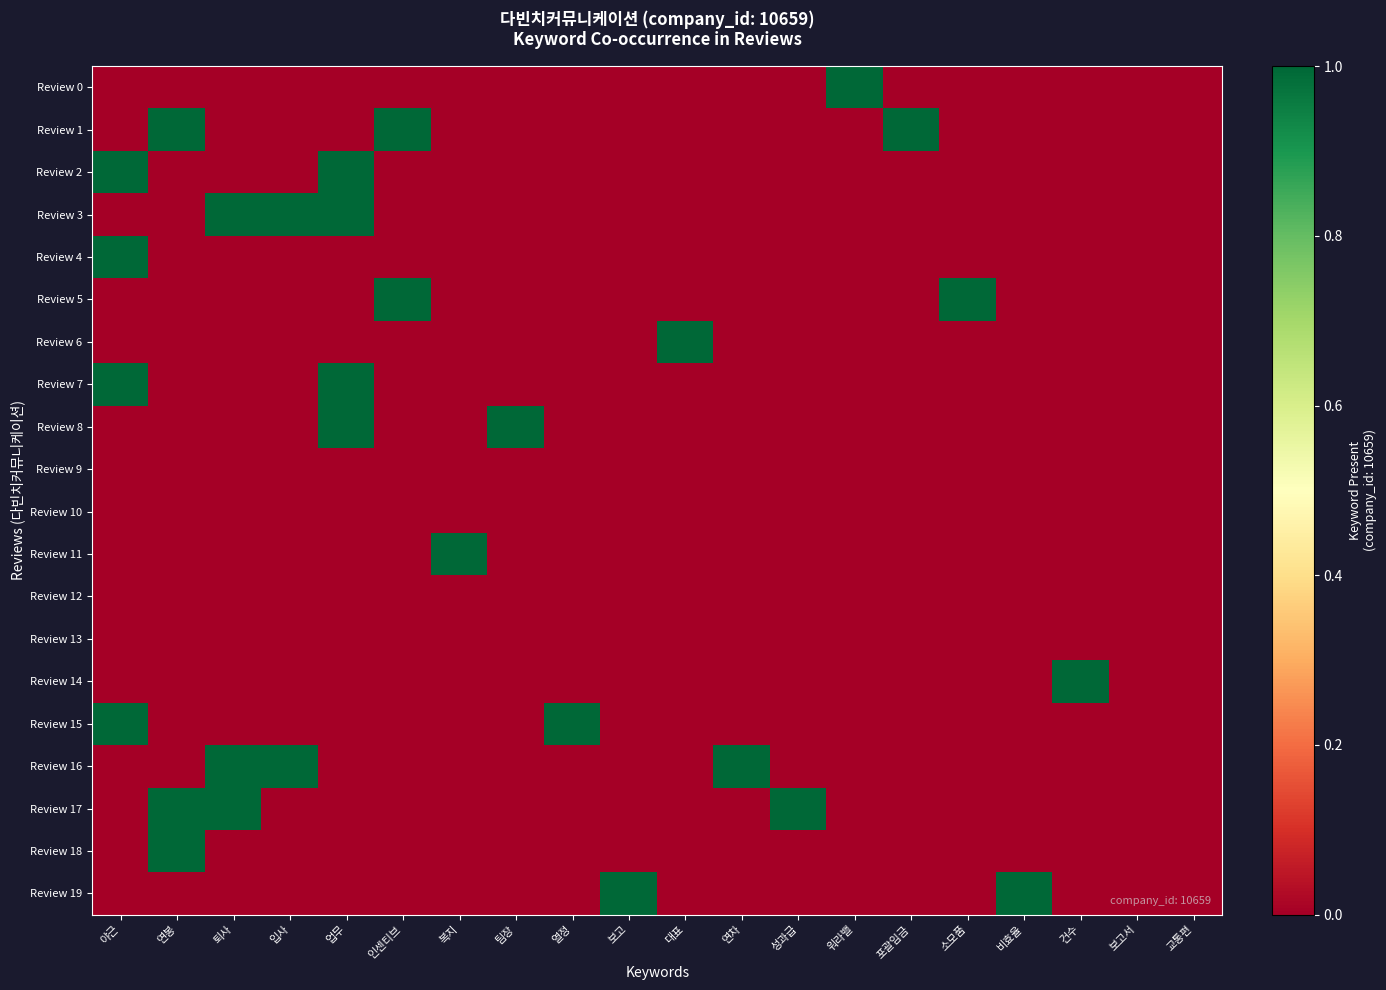

Reading left to right, extract all data points from this chart.

Review 0: 야근=0	연봉=0	퇴사=0	입사=0	업무=0	인센티브=0	복지=0	팀장=0	열정=0	보고=0	대표=0	연차=0	성과급=0	워라밸=1	포괄임금=0	소모품=0	비효율=0	건수=0	보고서=0	교통편=0
Review 1: 야근=0	연봉=1	퇴사=0	입사=0	업무=0	인센티브=1	복지=0	팀장=0	열정=0	보고=0	대표=0	연차=0	성과급=0	워라밸=0	포괄임금=1	소모품=0	비효율=0	건수=0	보고서=0	교통편=0
Review 2: 야근=1	연봉=0	퇴사=0	입사=0	업무=1	인센티브=0	복지=0	팀장=0	열정=0	보고=0	대표=0	연차=0	성과급=0	워라밸=0	포괄임금=0	소모품=0	비효율=0	건수=0	보고서=0	교통편=0
Review 3: 야근=0	연봉=0	퇴사=1	입사=1	업무=1	인센티브=0	복지=0	팀장=0	열정=0	보고=0	대표=0	연차=0	성과급=0	워라밸=0	포괄임금=0	소모품=0	비효율=0	건수=0	보고서=0	교통편=0
Review 4: 야근=1	연봉=0	퇴사=0	입사=0	업무=0	인센티브=0	복지=0	팀장=0	열정=0	보고=0	대표=0	연차=0	성과급=0	워라밸=0	포괄임금=0	소모품=0	비효율=0	건수=0	보고서=0	교통편=0
Review 5: 야근=0	연봉=0	퇴사=0	입사=0	업무=0	인센티브=1	복지=0	팀장=0	열정=0	보고=0	대표=0	연차=0	성과급=0	워라밸=0	포괄임금=0	소모품=1	비효율=0	건수=0	보고서=0	교통편=0
Review 6: 야근=0	연봉=0	퇴사=0	입사=0	업무=0	인센티브=0	복지=0	팀장=0	열정=0	보고=0	대표=1	연차=0	성과급=0	워라밸=0	포괄임금=0	소모품=0	비효율=0	건수=0	보고서=0	교통편=0
Review 7: 야근=1	연봉=0	퇴사=0	입사=0	업무=1	인센티브=0	복지=0	팀장=0	열정=0	보고=0	대표=0	연차=0	성과급=0	워라밸=0	포괄임금=0	소모품=0	비효율=0	건수=0	보고서=0	교통편=0
Review 8: 야근=0	연봉=0	퇴사=0	입사=0	업무=1	인센티브=0	복지=0	팀장=1	열정=0	보고=0	대표=0	연차=0	성과급=0	워라밸=0	포괄임금=0	소모품=0	비효율=0	건수=0	보고서=0	교통편=0
Review 9: 야근=0	연봉=0	퇴사=0	입사=0	업무=0	인센티브=0	복지=0	팀장=0	열정=0	보고=0	대표=0	연차=0	성과급=0	워라밸=0	포괄임금=0	소모품=0	비효율=0	건수=0	보고서=0	교통편=0
Review 10: 야근=0	연봉=0	퇴사=0	입사=0	업무=0	인센티브=0	복지=0	팀장=0	열정=0	보고=0	대표=0	연차=0	성과급=0	워라밸=0	포괄임금=0	소모품=0	비효율=0	건수=0	보고서=0	교통편=0
Review 11: 야근=0	연봉=0	퇴사=0	입사=0	업무=0	인센티브=0	복지=1	팀장=0	열정=0	보고=0	대표=0	연차=0	성과급=0	워라밸=0	포괄임금=0	소모품=0	비효율=0	건수=0	보고서=0	교통편=0
Review 12: 야근=0	연봉=0	퇴사=0	입사=0	업무=0	인센티브=0	복지=0	팀장=0	열정=0	보고=0	대표=0	연차=0	성과급=0	워라밸=0	포괄임금=0	소모품=0	비효율=0	건수=0	보고서=0	교통편=0
Review 13: 야근=0	연봉=0	퇴사=0	입사=0	업무=0	인센티브=0	복지=0	팀장=0	열정=0	보고=0	대표=0	연차=0	성과급=0	워라밸=0	포괄임금=0	소모품=0	비효율=0	건수=0	보고서=0	교통편=0
Review 14: 야근=0	연봉=0	퇴사=0	입사=0	업무=0	인센티브=0	복지=0	팀장=0	열정=0	보고=0	대표=0	연차=0	성과급=0	워라밸=0	포괄임금=0	소모품=0	비효율=0	건수=1	보고서=0	교통편=0
Review 15: 야근=1	연봉=0	퇴사=0	입사=0	업무=0	인센티브=0	복지=0	팀장=0	열정=1	보고=0	대표=0	연차=0	성과급=0	워라밸=0	포괄임금=0	소모품=0	비효율=0	건수=0	보고서=0	교통편=0
Review 16: 야근=0	연봉=0	퇴사=1	입사=1	업무=0	인센티브=0	복지=0	팀장=0	열정=0	보고=0	대표=0	연차=1	성과급=0	워라밸=0	포괄임금=0	소모품=0	비효율=0	건수=0	보고서=0	교통편=0
Review 17: 야근=0	연봉=1	퇴사=1	입사=0	업무=0	인센티브=0	복지=0	팀장=0	열정=0	보고=0	대표=0	연차=0	성과급=1	워라밸=0	포괄임금=0	소모품=0	비효율=0	건수=0	보고서=0	교통편=0
Review 18: 야근=0	연봉=1	퇴사=0	입사=0	업무=0	인센티브=0	복지=0	팀장=0	열정=0	보고=0	대표=0	연차=0	성과급=0	워라밸=0	포괄임금=0	소모품=0	비효율=0	건수=0	보고서=0	교통편=0
Review 19: 야근=0	연봉=0	퇴사=0	입사=0	업무=0	인센티브=0	복지=0	팀장=0	열정=0	보고=1	대표=0	연차=0	성과급=0	워라밸=0	포괄임금=0	소모품=0	비효율=1	건수=0	보고서=0	교통편=0